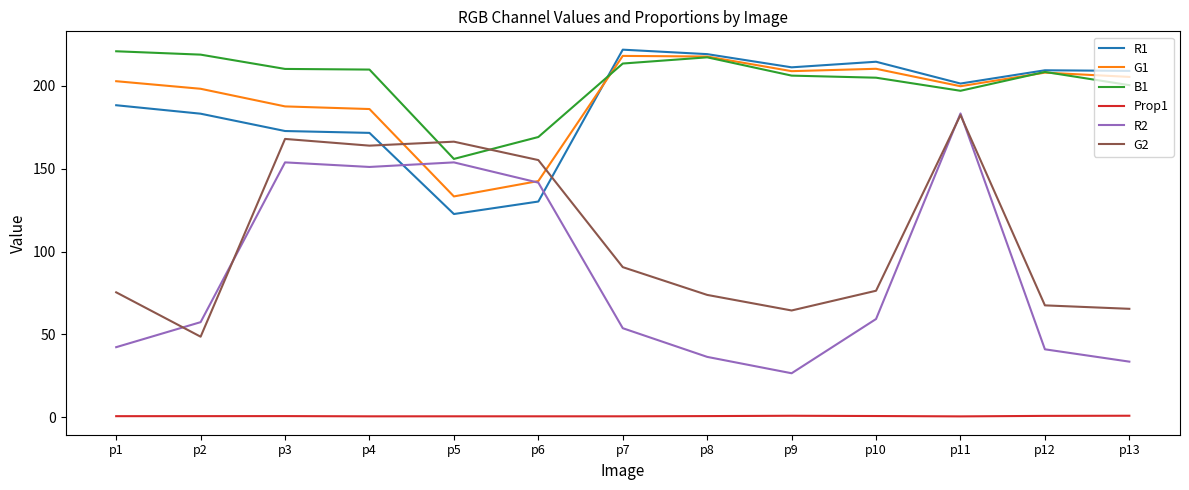

The R1 series shows 39.8 at p6. True or false?

False